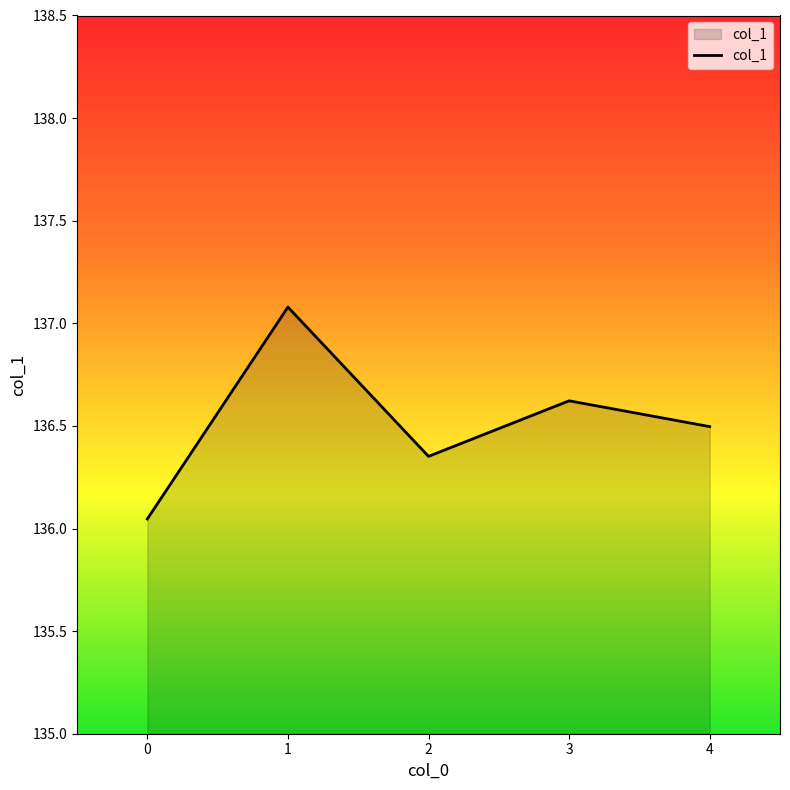

Does the chart display data point markers on the line(s)?

No